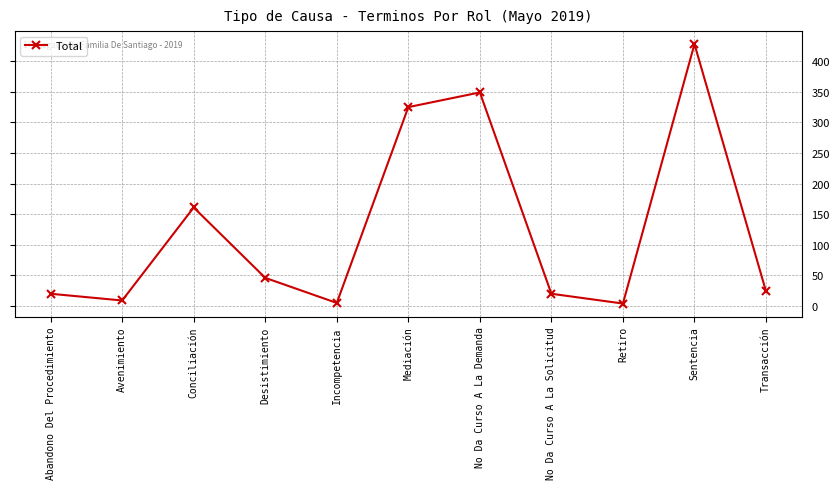

What is the approximate value at Conciliación, to the nearest 5?

160